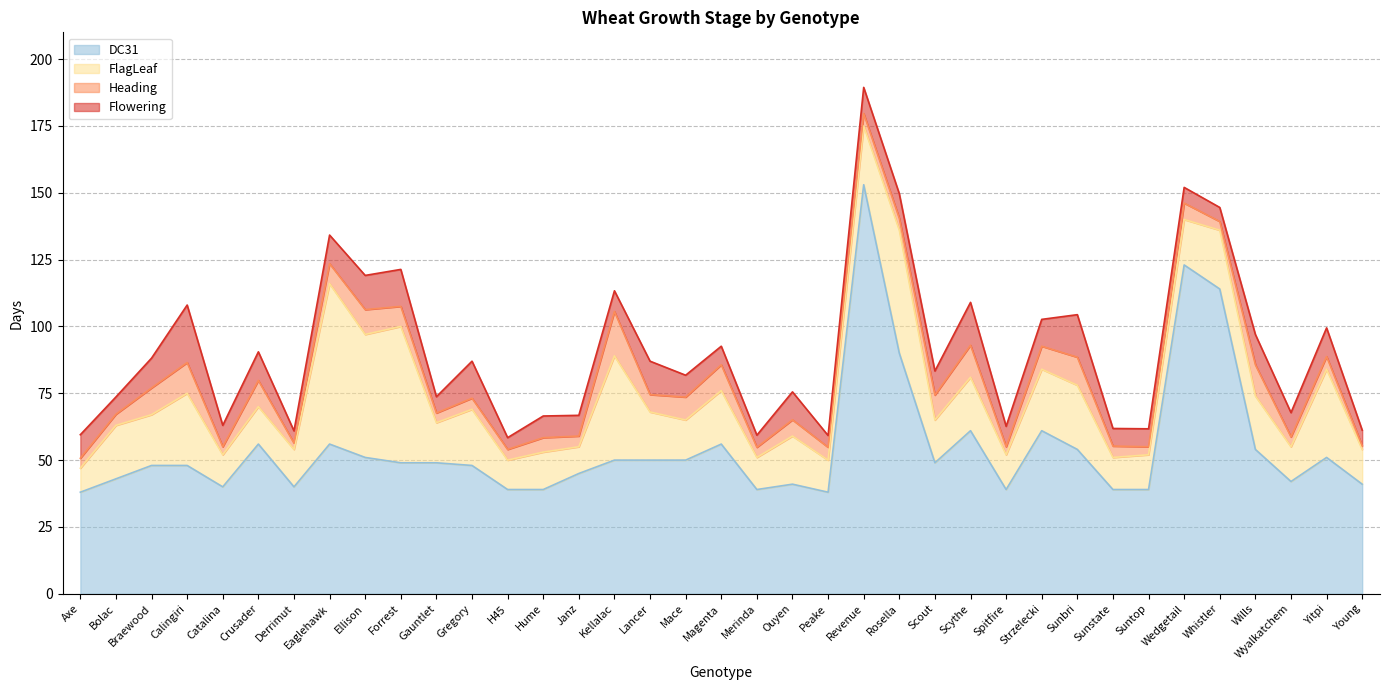

How many distinct data groups are displayed?

4